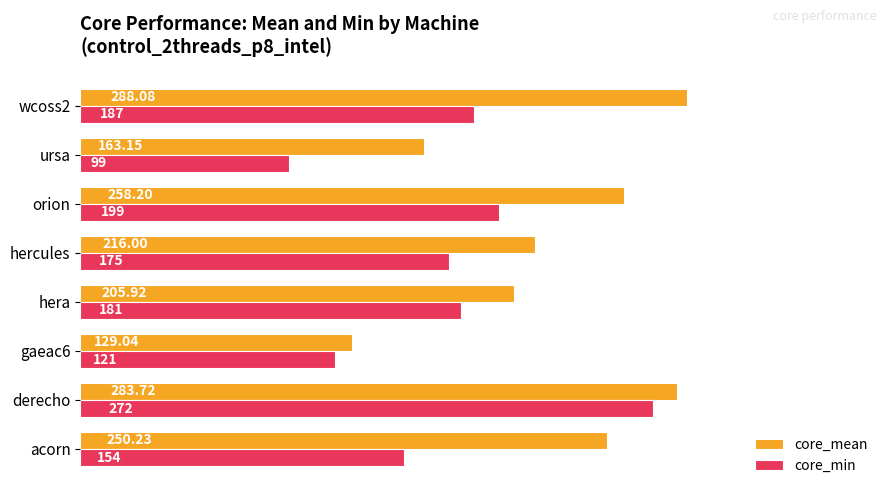

Which series changed the most between acorn and wcoss2?

core_mean